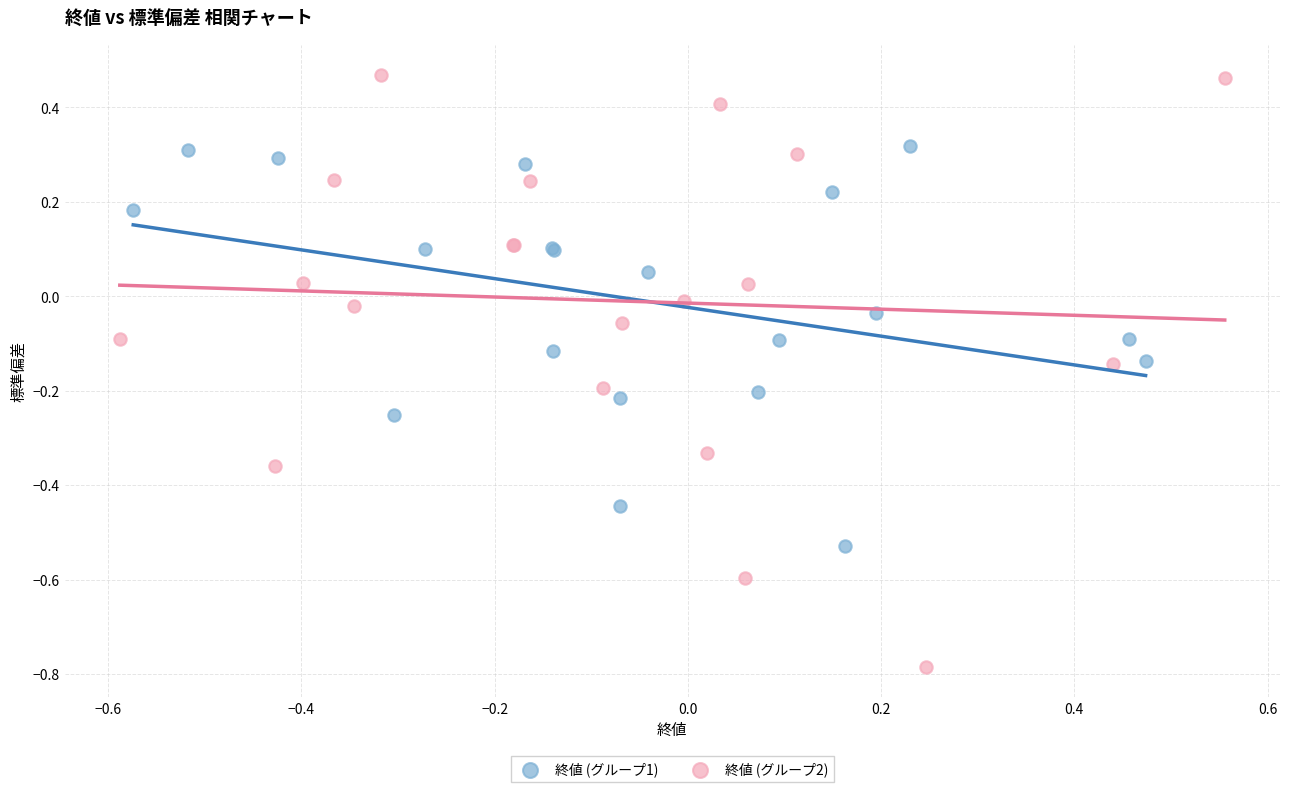

What are all the series names shown in the legend?

終値 (グループ1), 終値 (グループ2)